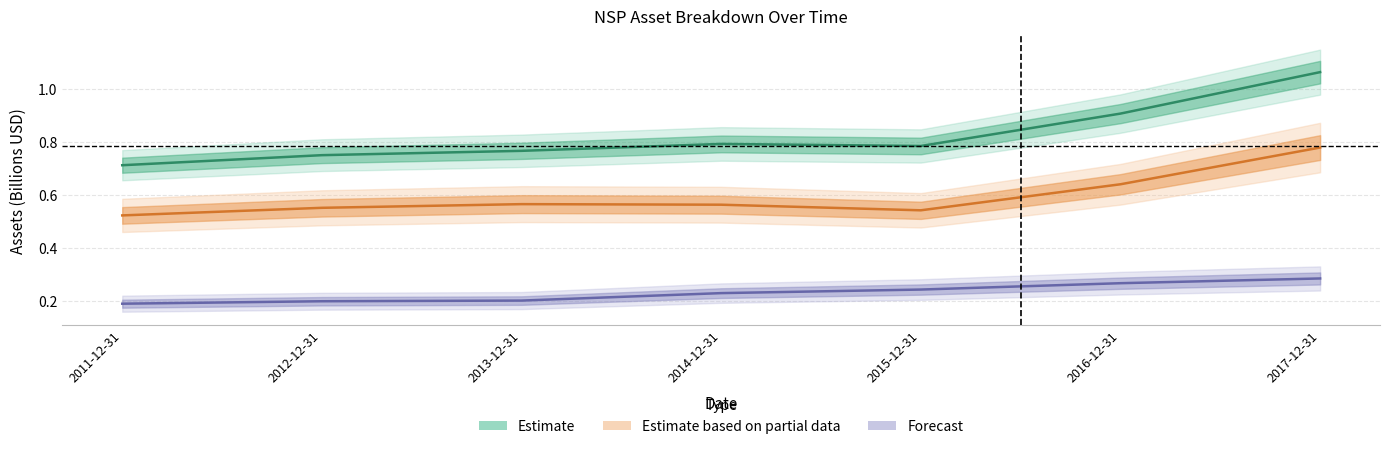

List the labels in order of Forecast value, largest first.

2017-12-31, 2016-12-31, 2015-12-31, 2014-12-31, 2013-12-31, 2012-12-31, 2011-12-31